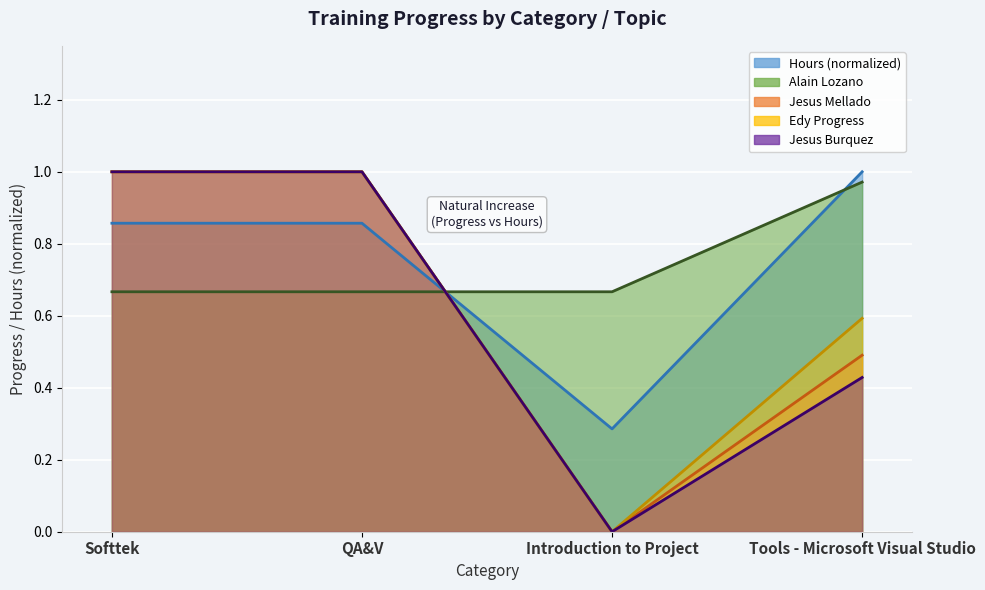

Reading left to right, list all the values displayed in this chart.

Hours: 0.9	0.9	0.3	1.0
Alain Lozano: 0.7	0.7	0.7	1.0
Jesus Mellado: 1.0	1.0	0.0	0.5
Edy Progress: 1.0	1.0	0.0	0.6
Jesus Burquez: 1.0	1.0	0.0	0.4